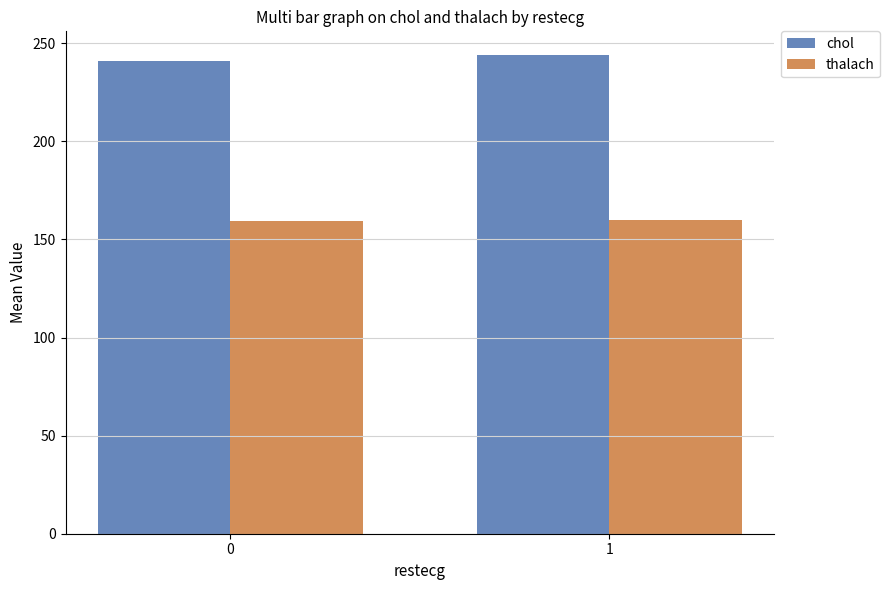

What are all the series names shown in the legend?

chol, thalach